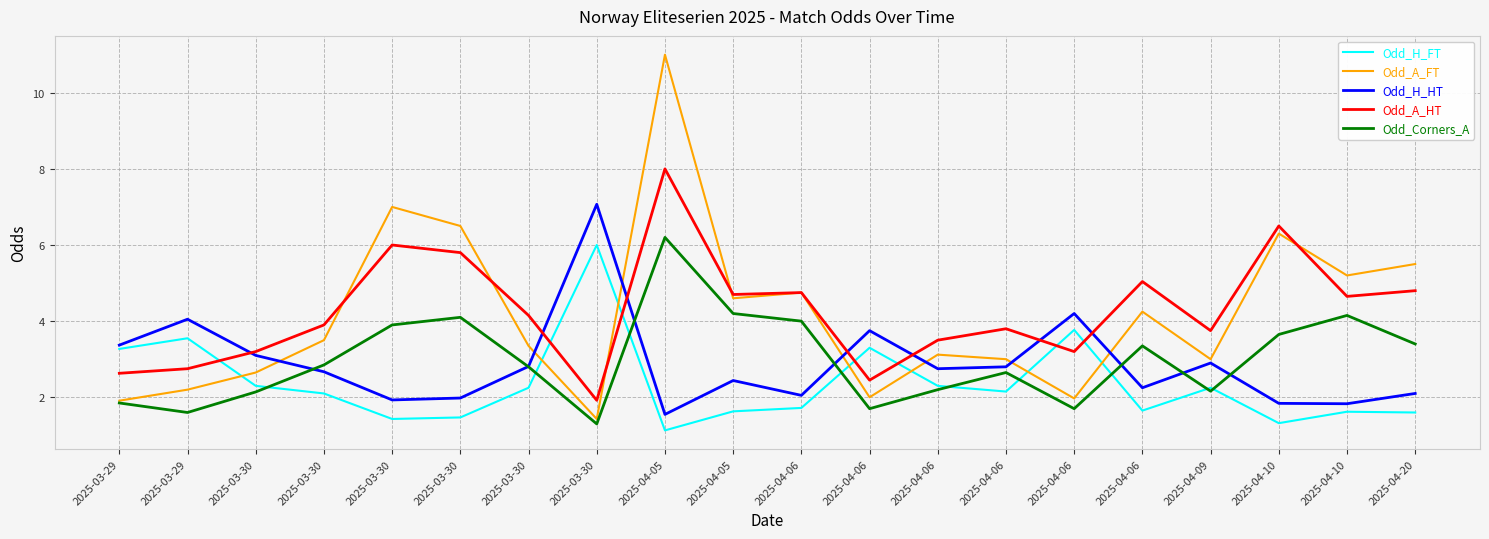

Where does the Odd_Corners_A series first go above 2?

2025-03-30